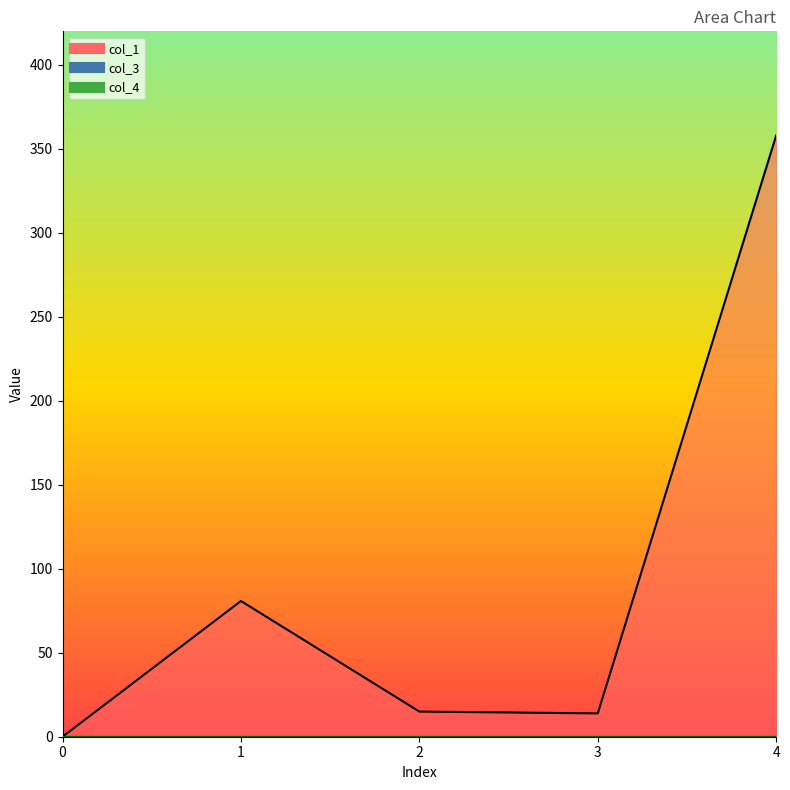

Reading right to left, list all the values displayed in this chart.

col_1: 4=358.0	3=13.9	2=15.0	1=80.8	0=0.0
col_3: 4=0.0	3=0.0	2=0.0	1=0.0	0=0.0
col_4: 4=0.0	3=0.0	2=0.0	1=0.0	0=0.0